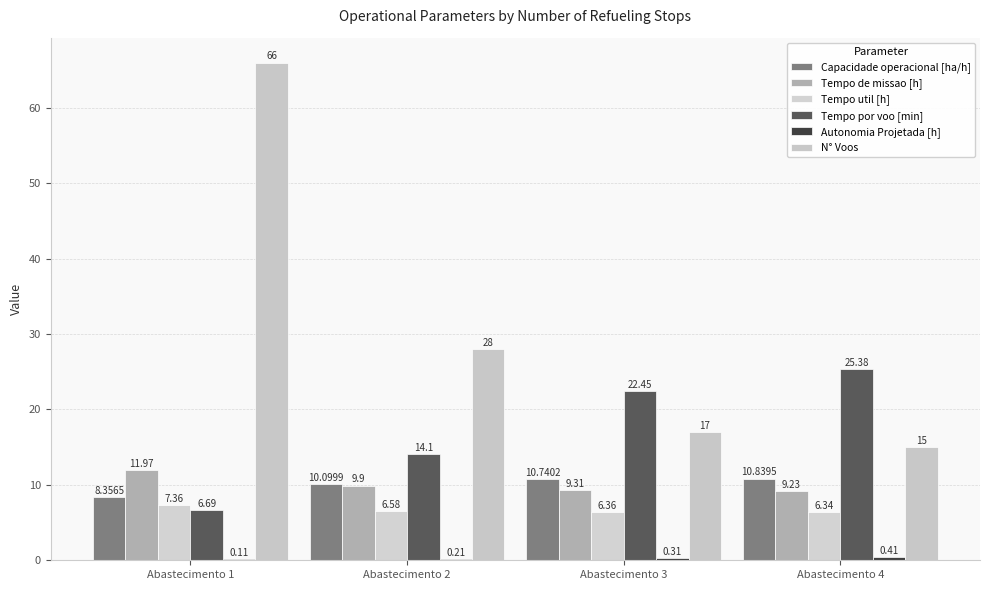

List the series in order of their peak value, lowest first.

Autonomia Projetada [h], Tempo util [h], Capacidade operacional [ha/h], Tempo de missao [h], Tempo por voo [min], N° Voos